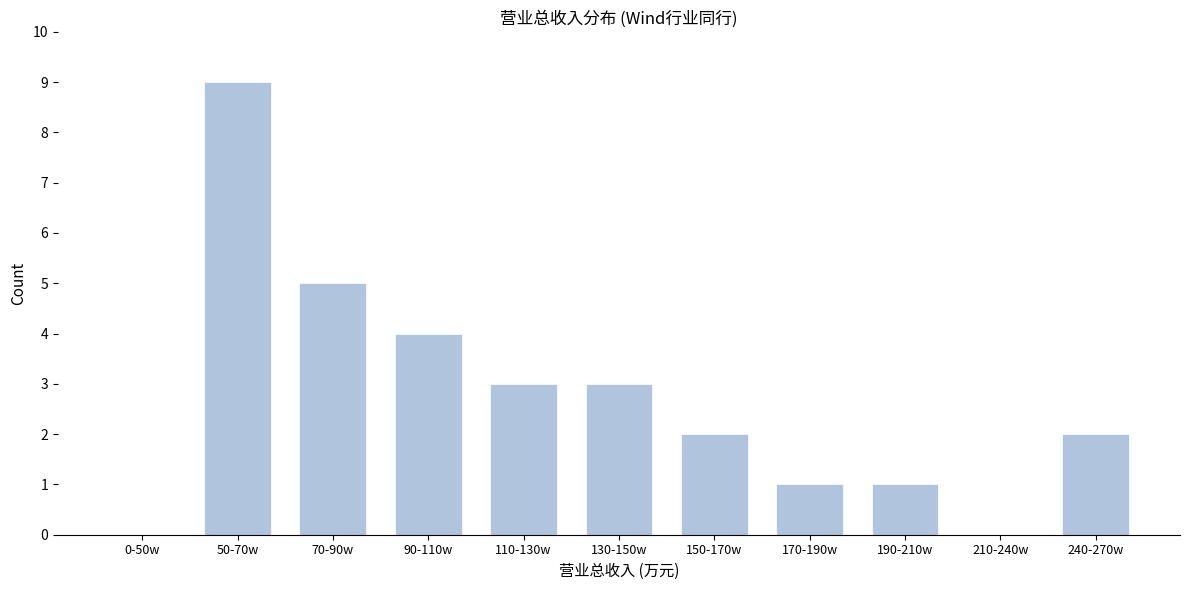

Reading right to left, extract all data points from this chart.

240-270w=2	210-240w=0	190-210w=1	170-190w=1	150-170w=2	130-150w=3	110-130w=3	90-110w=4	70-90w=5	50-70w=9	0-50w=0